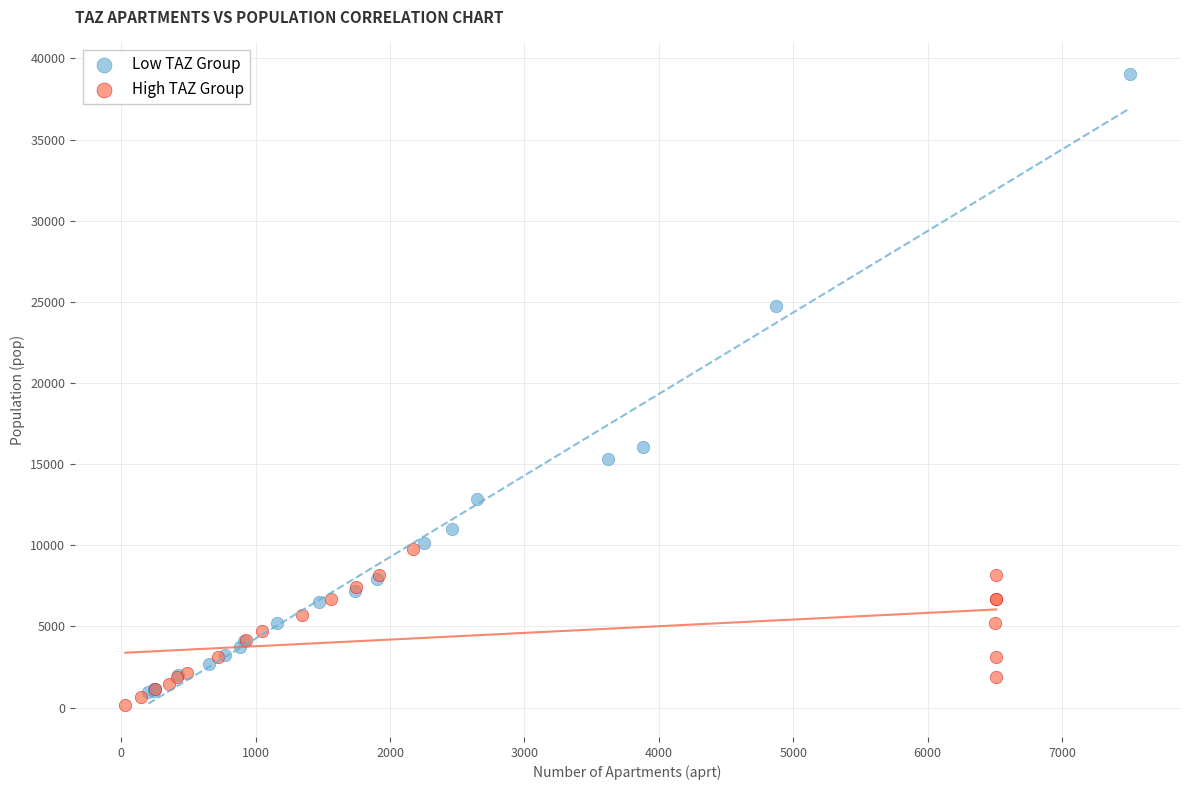

What are all the series names shown in the legend?

Low TAZ Group, High TAZ Group